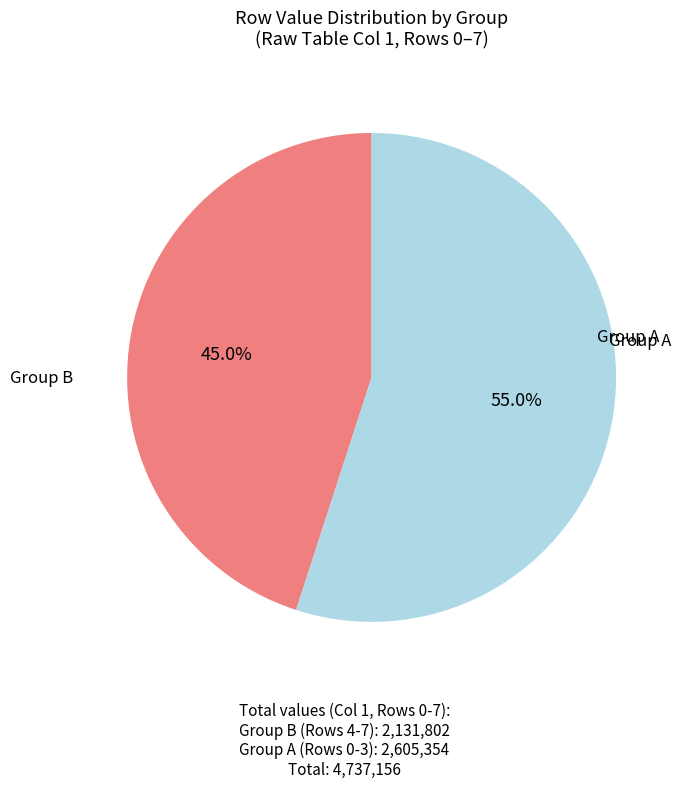

Is there any slice that represents more than half of the pie?

Yes